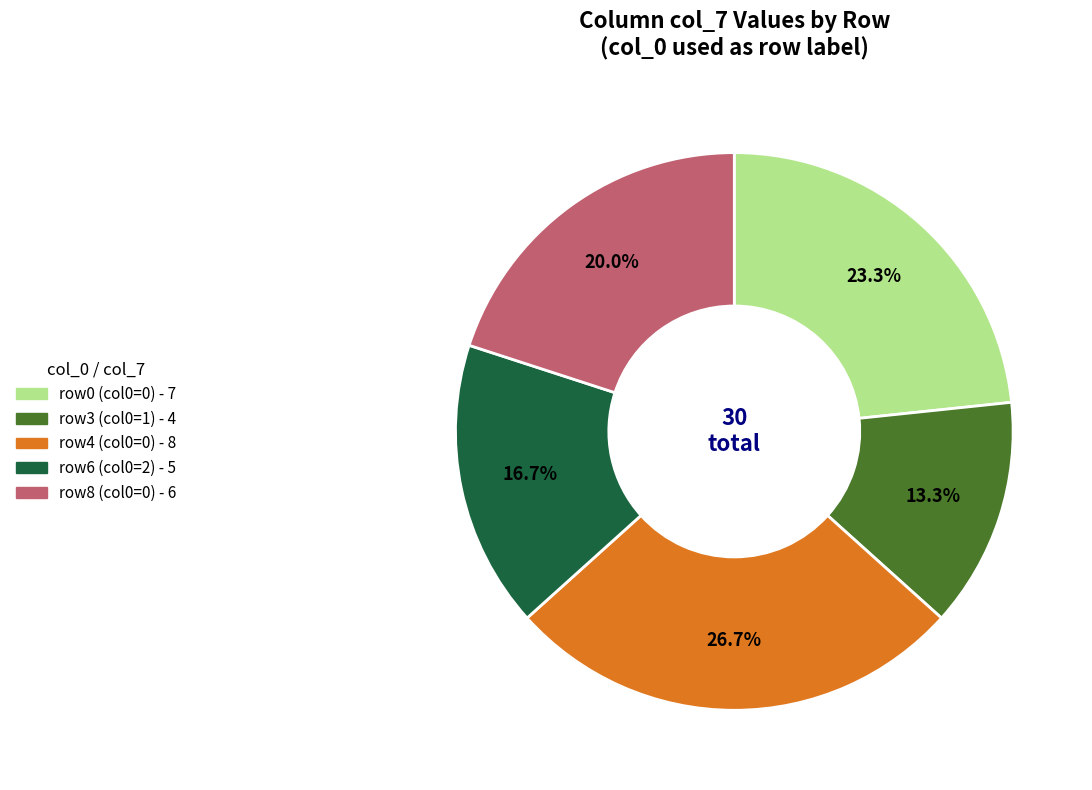

Does any single category account for the majority?

No